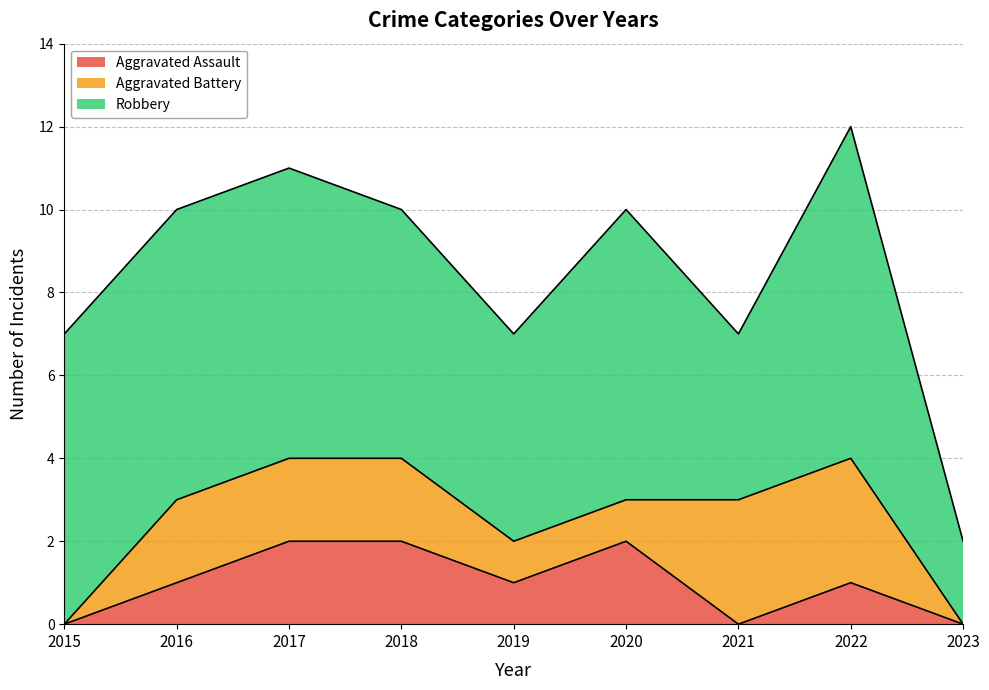

Count the number of data series in this chart.

3